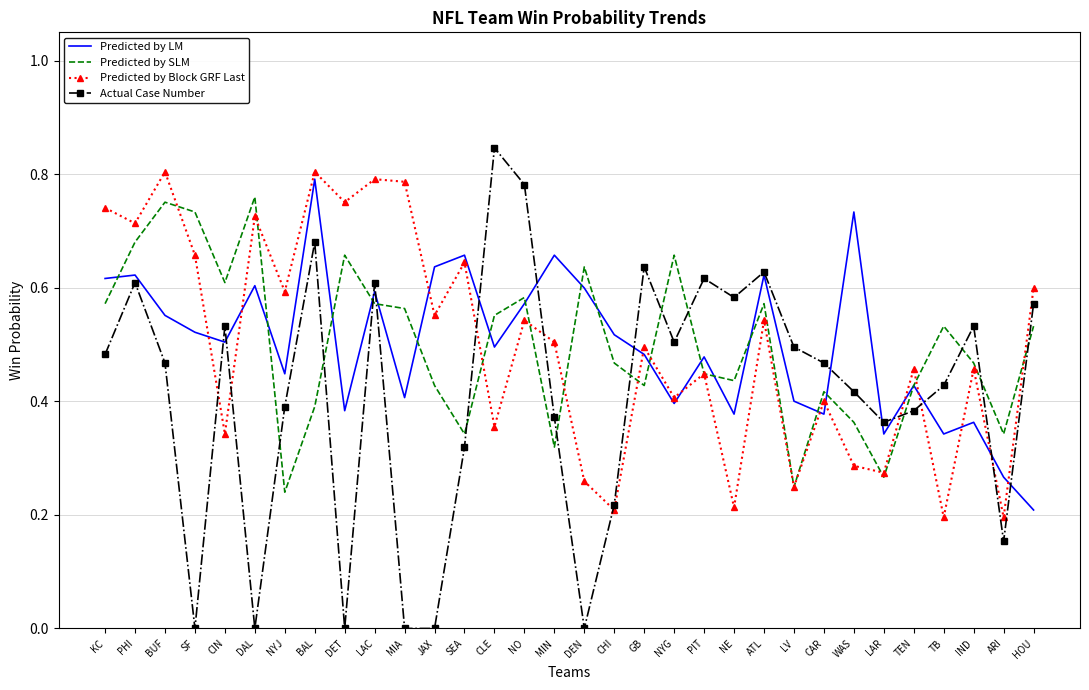

Which series has the largest range (max minus min)?

Actual Case Number